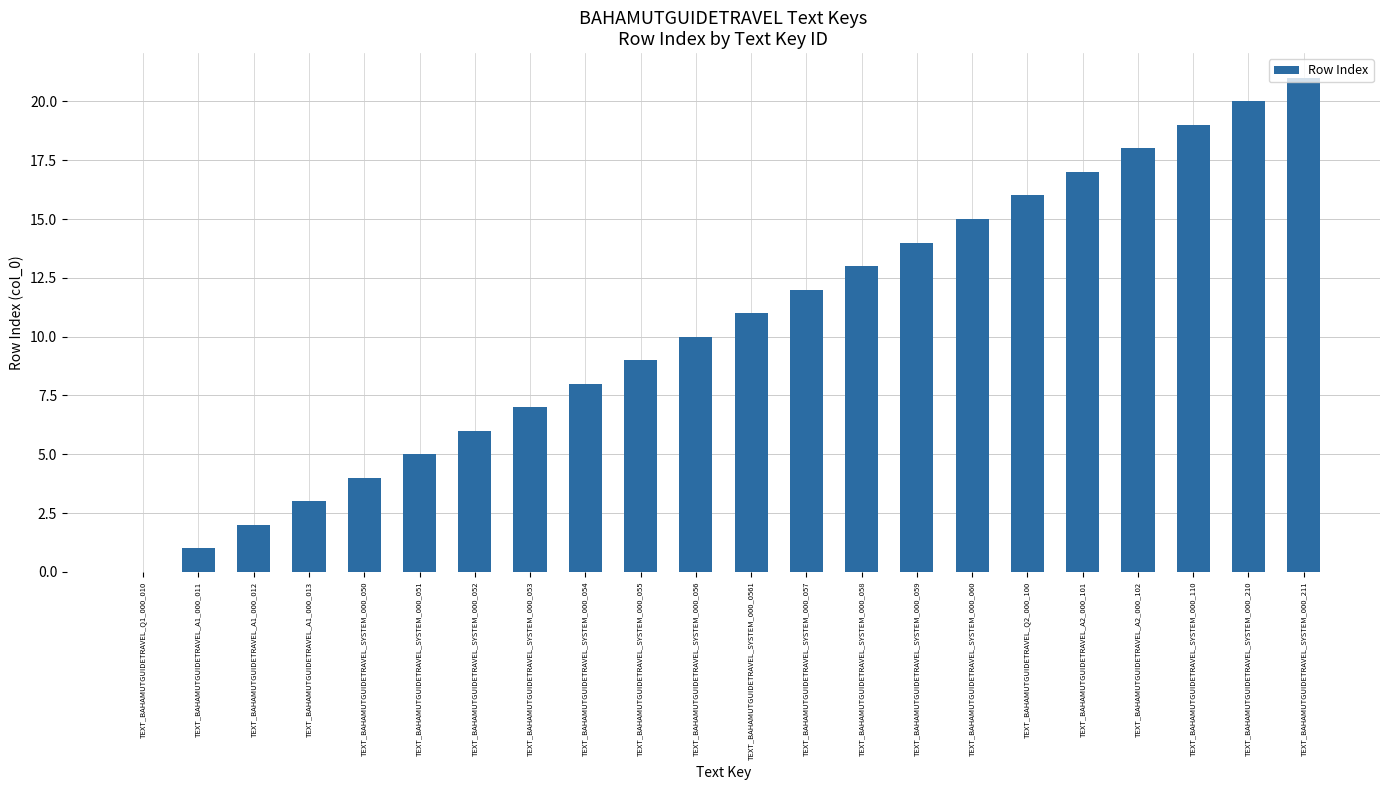

What is the greatest value displayed?

21